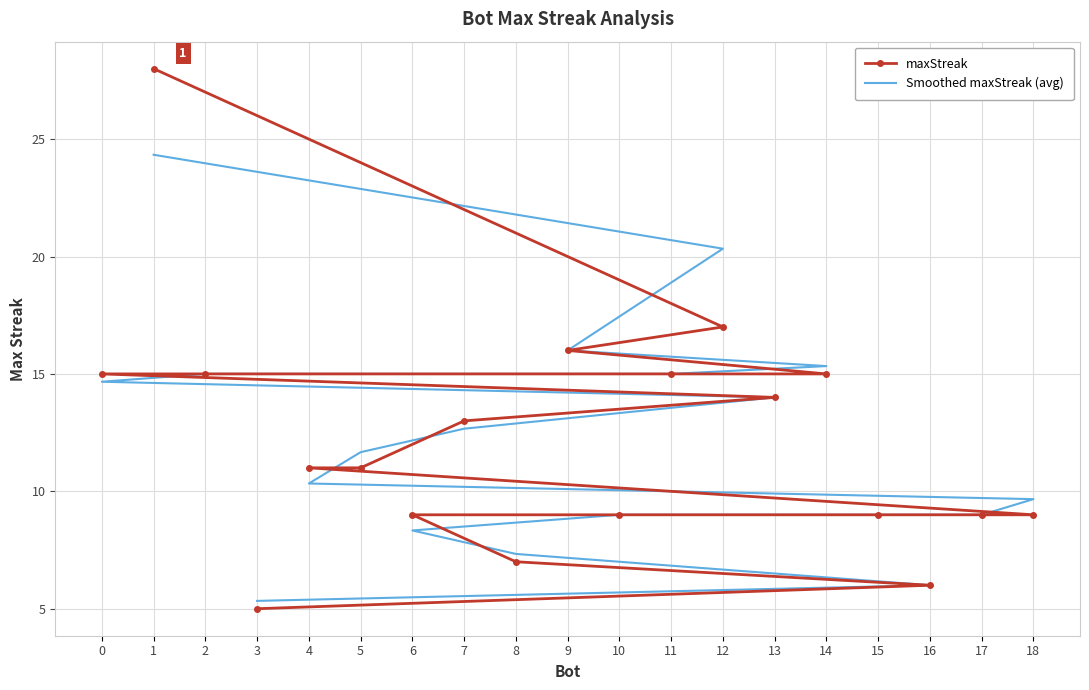

What is the label of the 3rd point from the left?

9